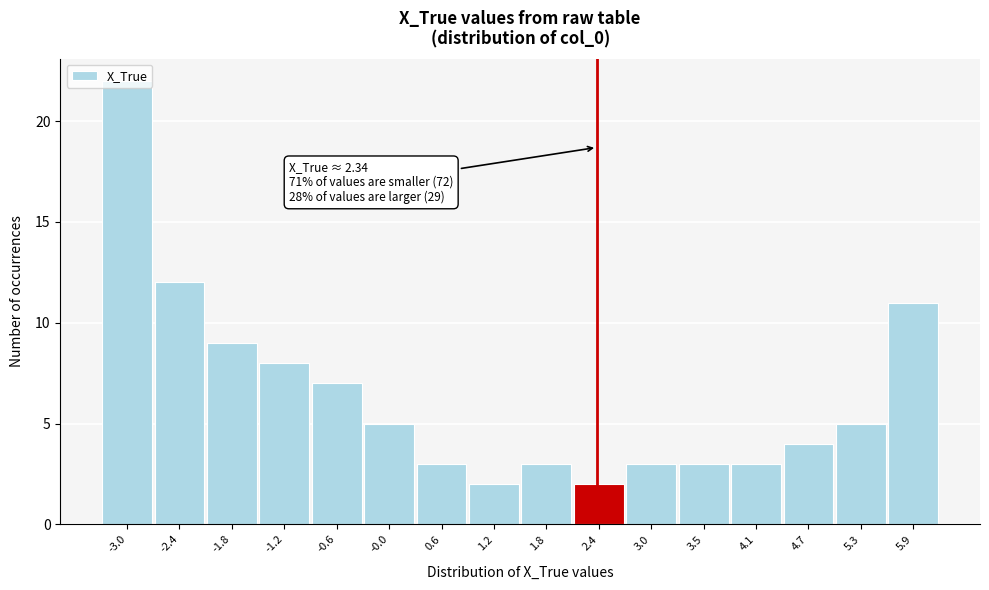

Over which range of the x-axis is the bar tallest?

-3.3 to -2.7